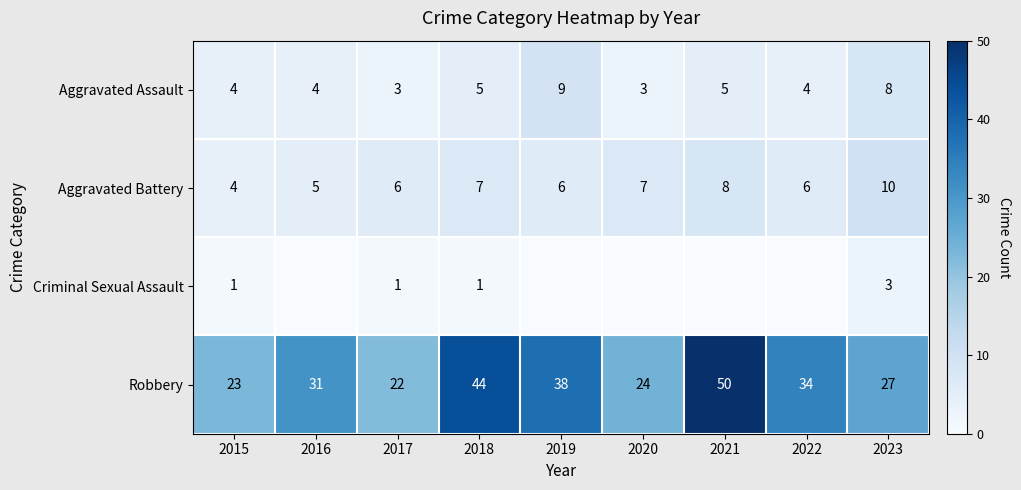

What is the spread (max minus min) of values at 2017?

21